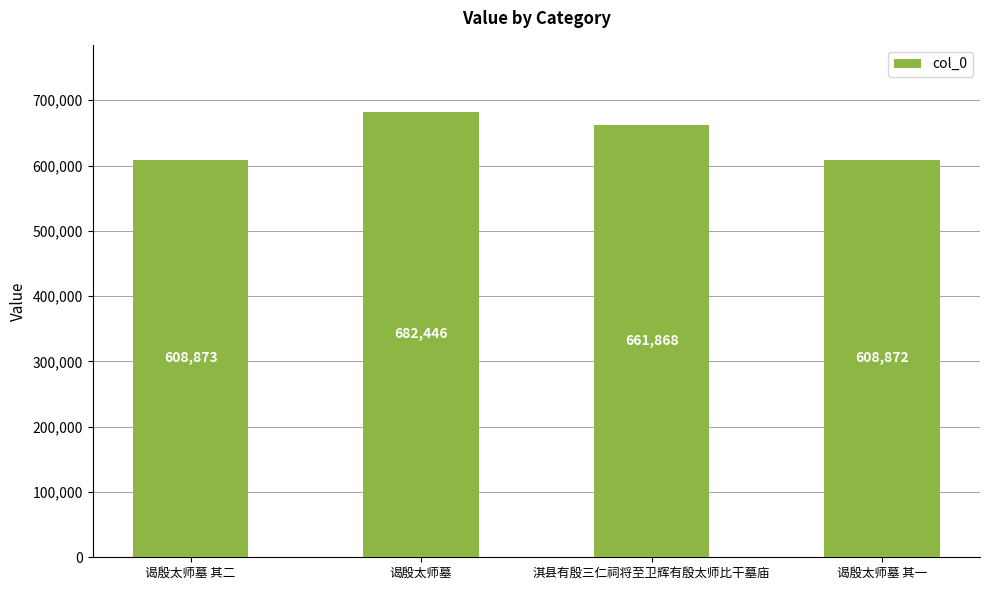

What is the greatest value displayed?

682446